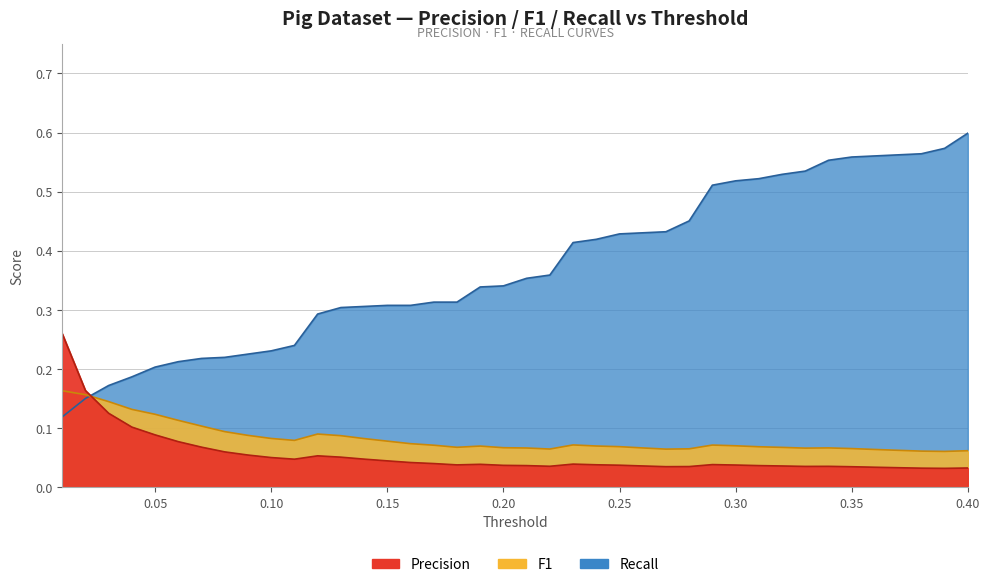

What is the difference between the maximum and second lowest values in the F1 series?

0.1